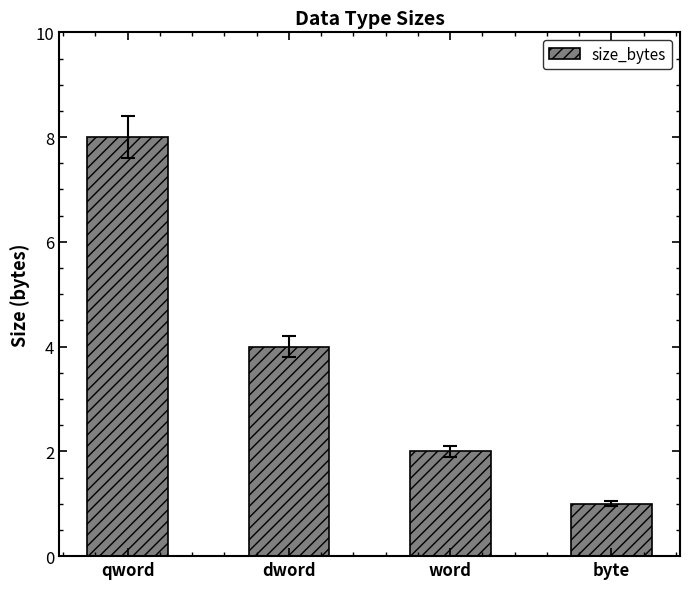

Reading right to left, list all the values displayed in this chart.

byte=1	word=2	dword=4	qword=8